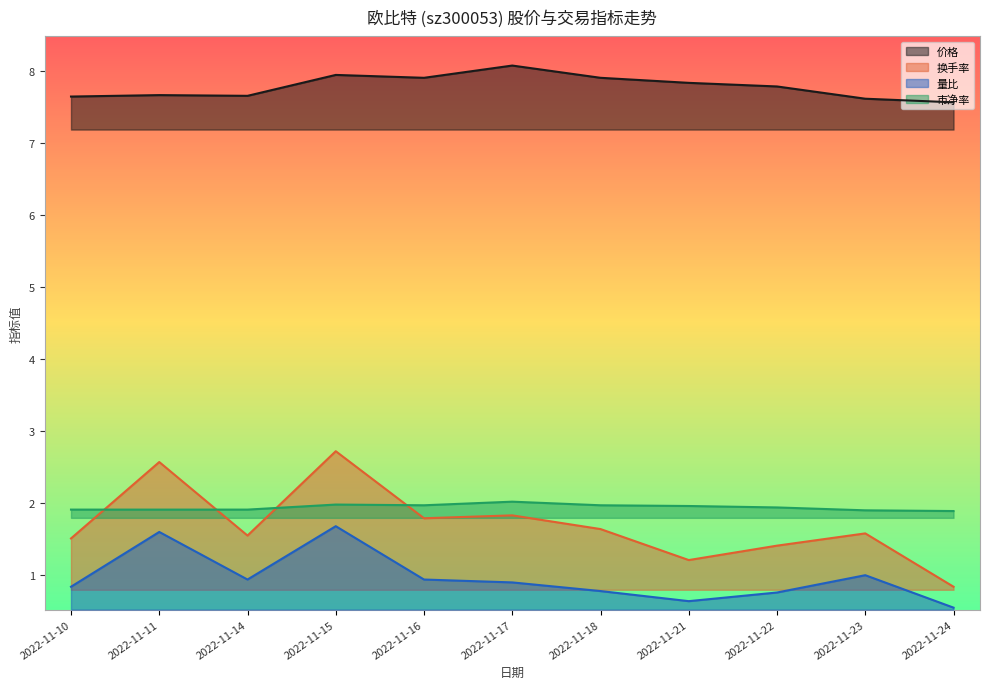

What is the lowest value of the 换手率 series?

0.8